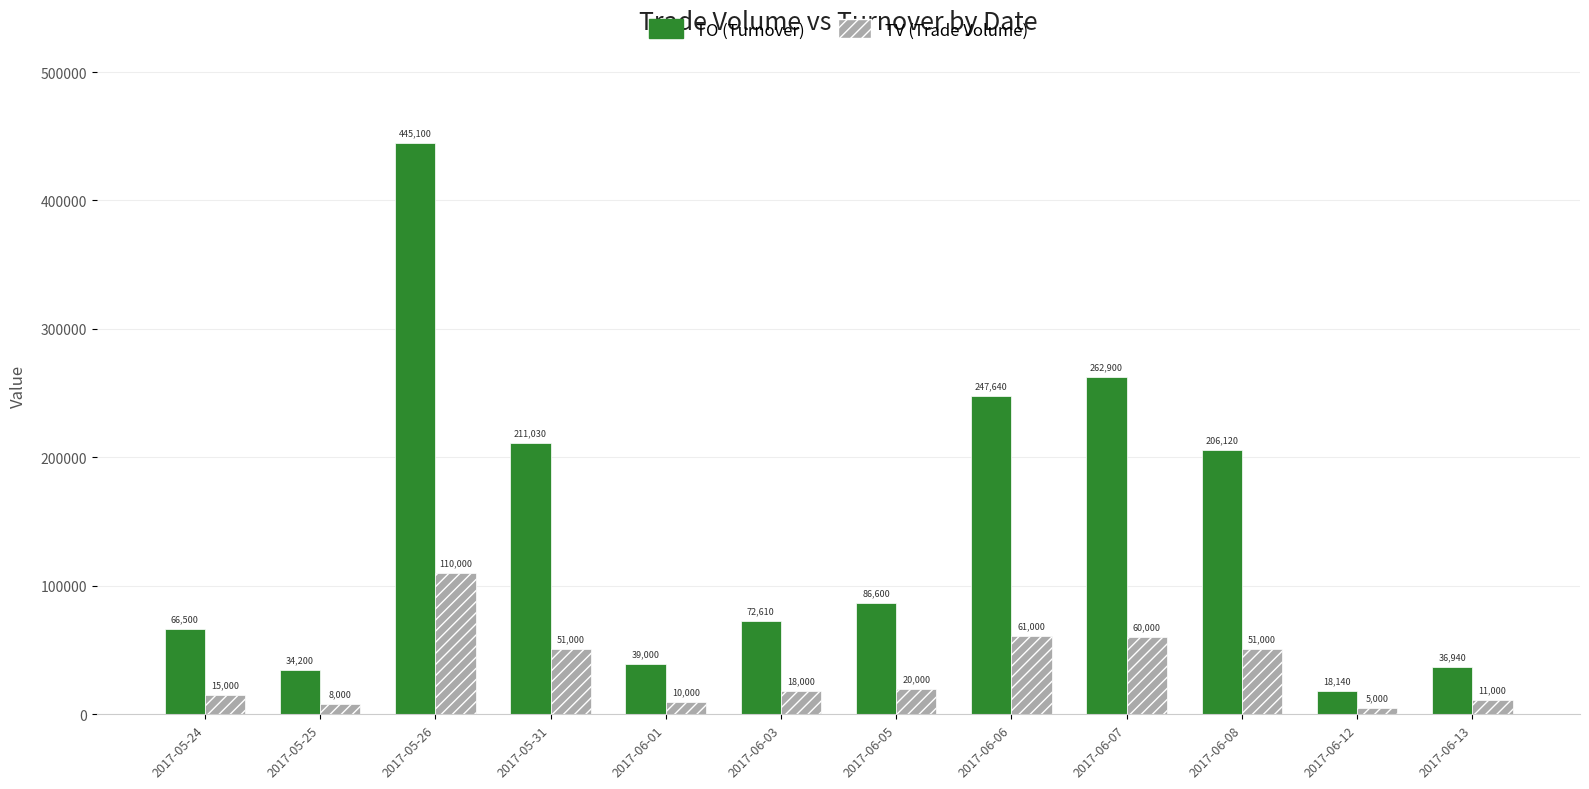

Is the value of TV (Trade Volume) at 2017-05-25 greater than the value of TO (Turnover) at 2017-05-24?

No